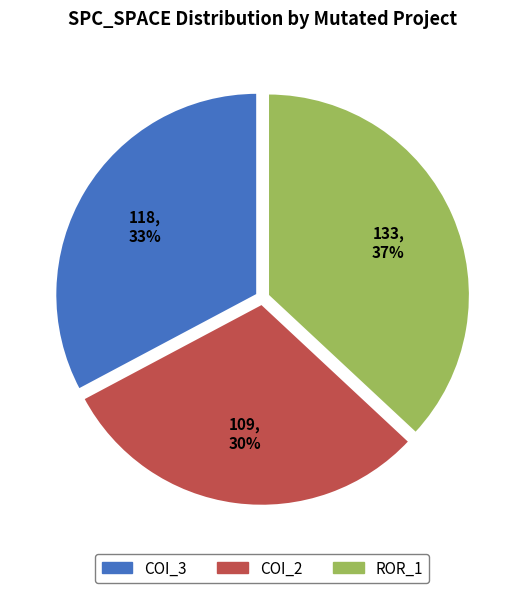

Is there any slice that represents more than half of the pie?

No